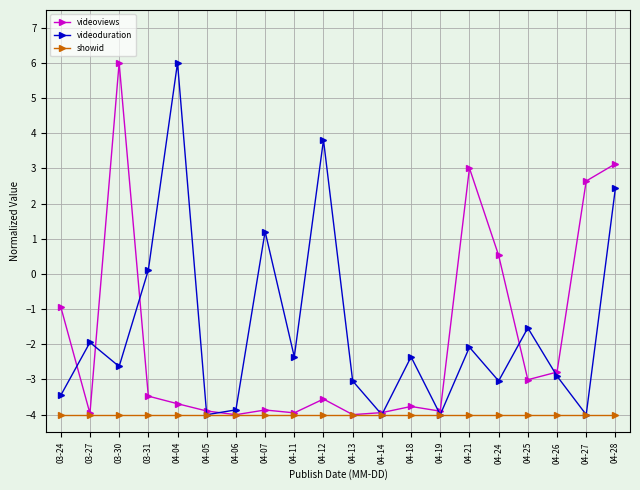

In videoviews, how many points are lower than both neighbors (excluding endpoints)?

6